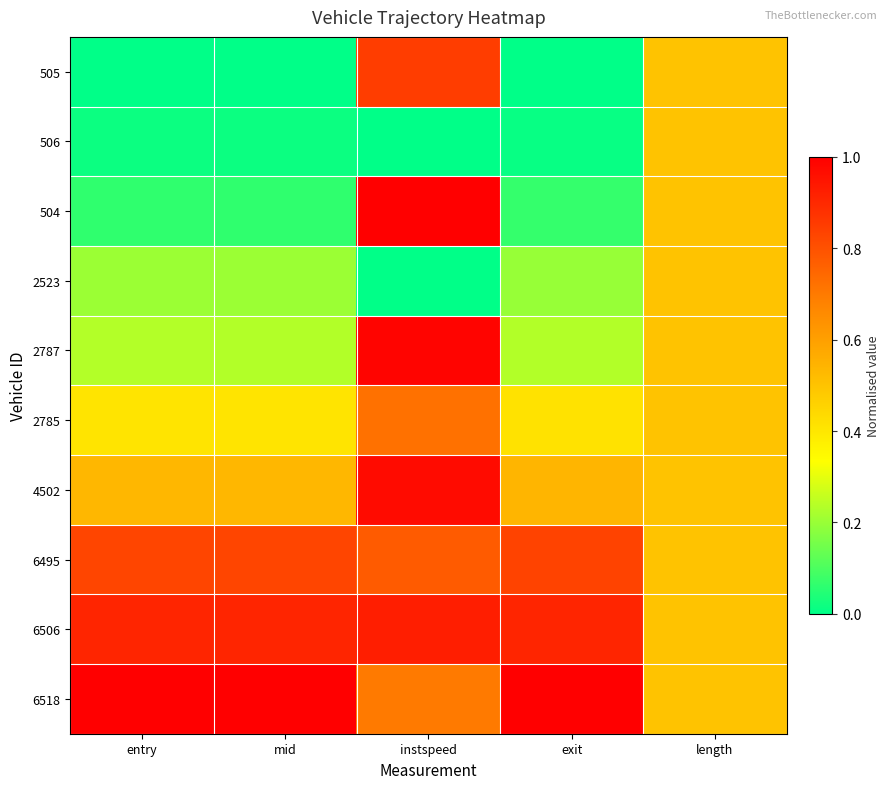

Reading right to left, list all the values displayed in this chart.

505: length=0.5	exit=0.0	instspeed=0.8	mid=0.0	entry=0.0
506: length=0.5	exit=0.0	instspeed=0.0	mid=0.0	entry=0.0
504: length=0.5	exit=0.1	instspeed=1.0	mid=0.1	entry=0.1
2523: length=0.5	exit=0.2	instspeed=0.0	mid=0.2	entry=0.2
2787: length=0.5	exit=0.2	instspeed=1.0	mid=0.2	entry=0.2
2785: length=0.5	exit=0.4	instspeed=0.7	mid=0.4	entry=0.4
4502: length=0.5	exit=0.5	instspeed=1.0	mid=0.5	entry=0.5
6495: length=0.5	exit=0.8	instspeed=0.8	mid=0.8	entry=0.8
6506: length=0.5	exit=0.9	instspeed=0.9	mid=0.9	entry=0.9
6518: length=0.5	exit=1.0	instspeed=0.7	mid=1.0	entry=1.0